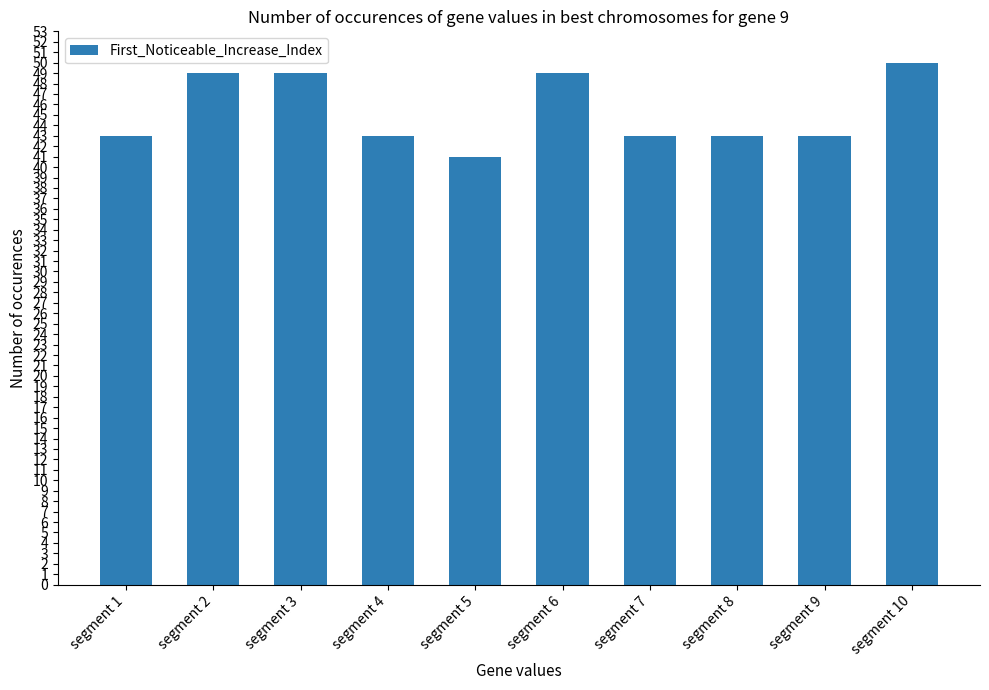

How many data points does each series have?

10